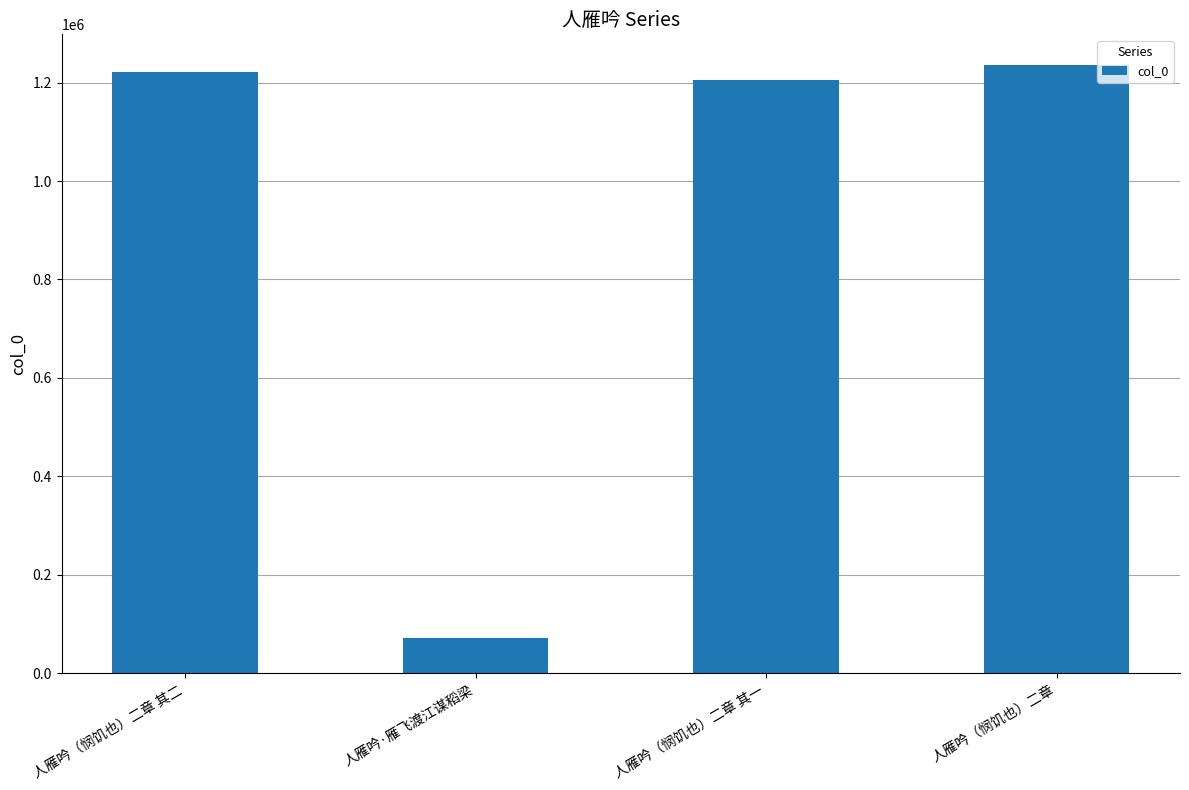

The chart shows a value of 1236119 at 人雁吟（悯饥也）二章. True or false?

True